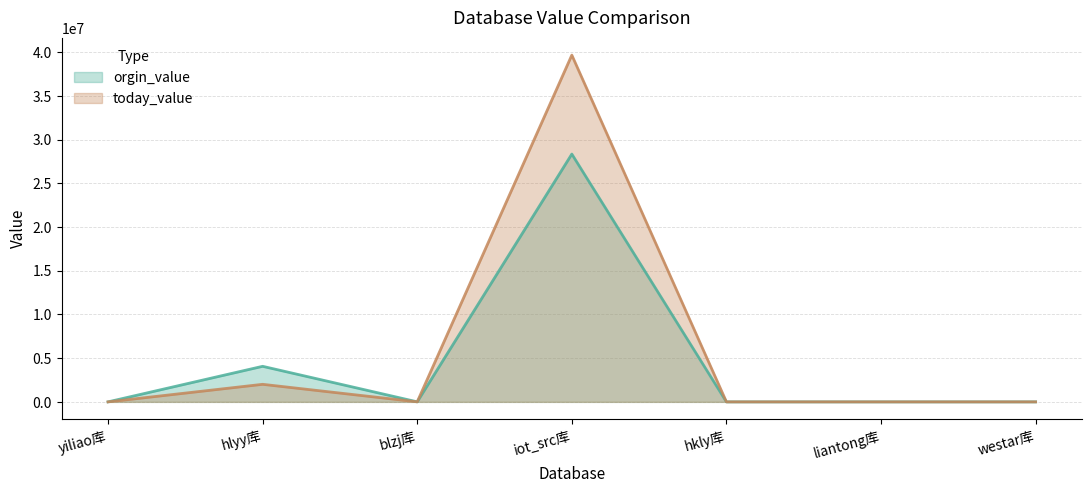

Which series has the largest range (max minus min)?

today_value